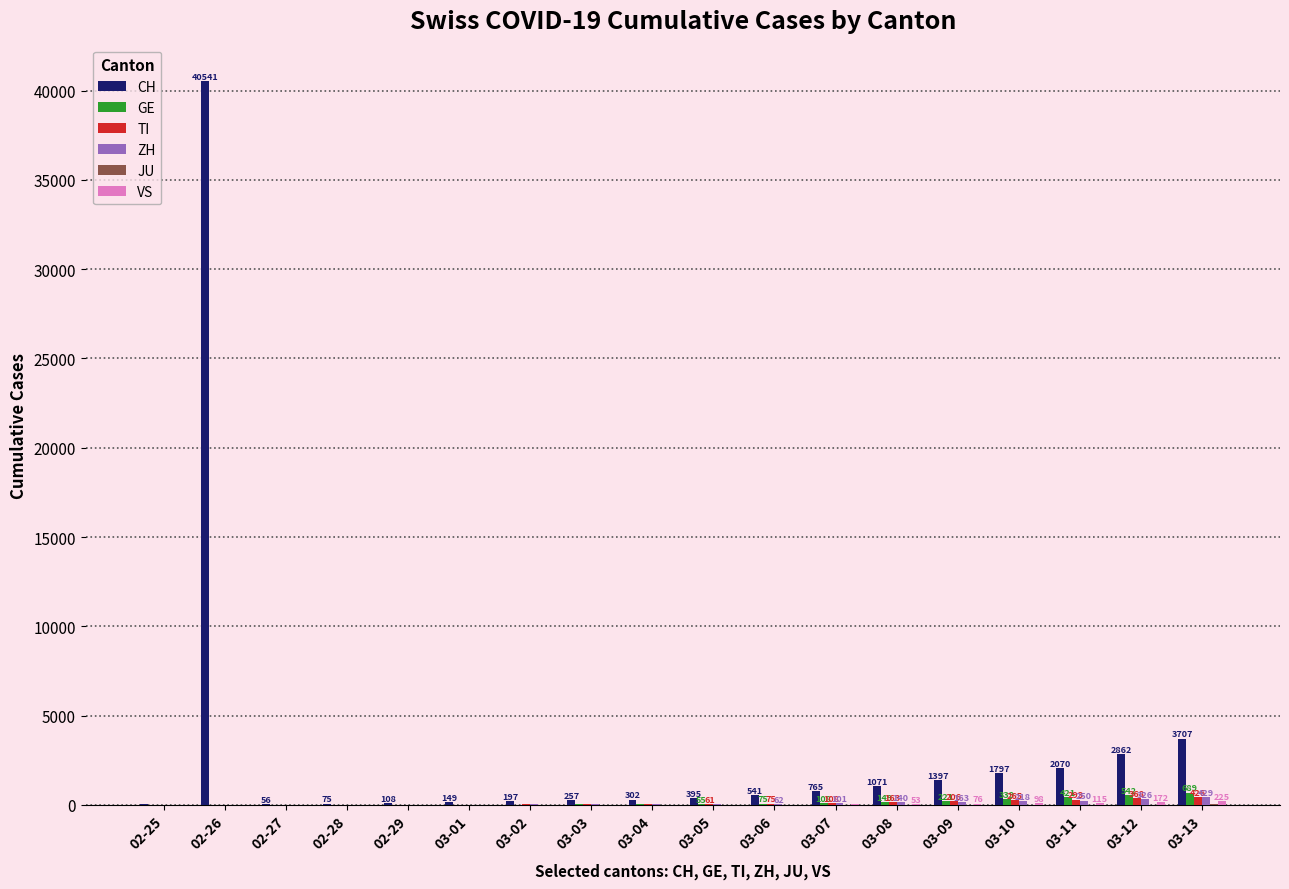

What is the sum of the GE values at 03-11 and 03-03?

459